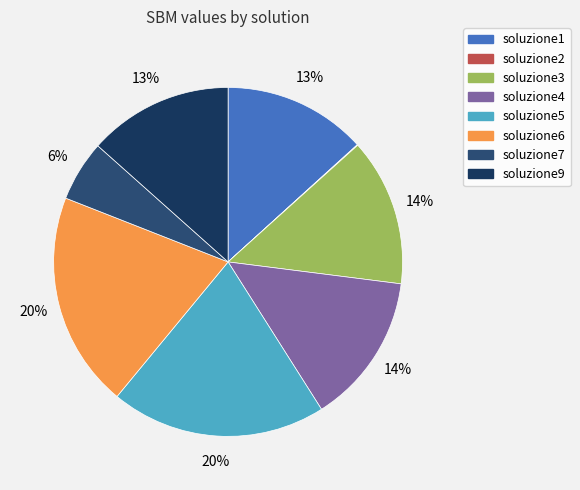

Does soluzione6 account for over 50% of the chart?

No